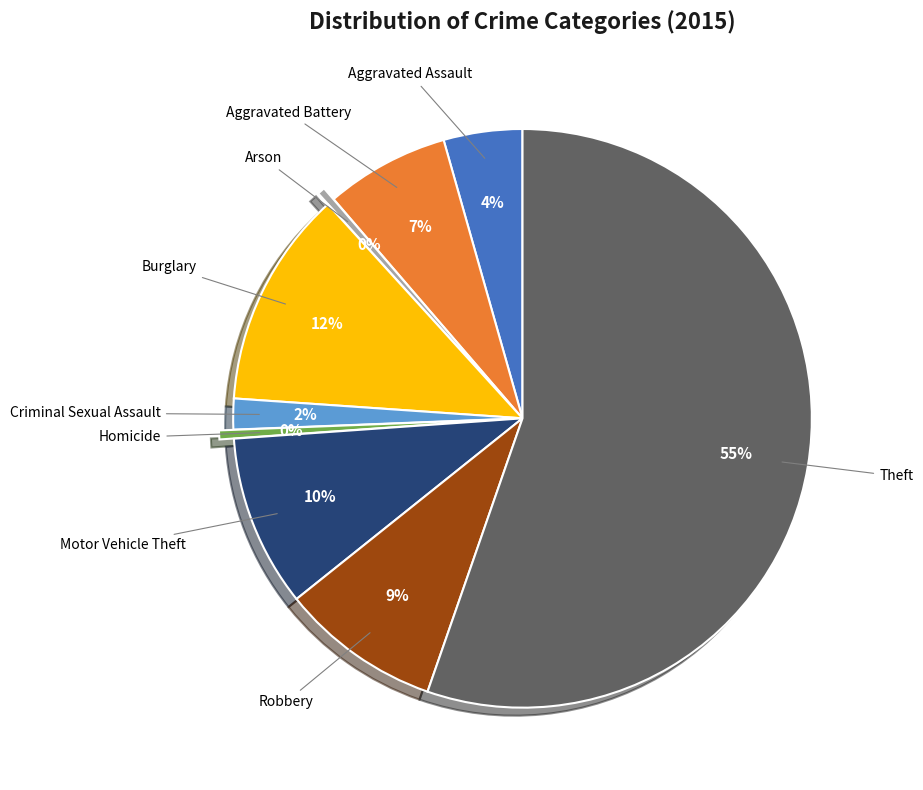

Is there a majority slice in this chart?

Yes